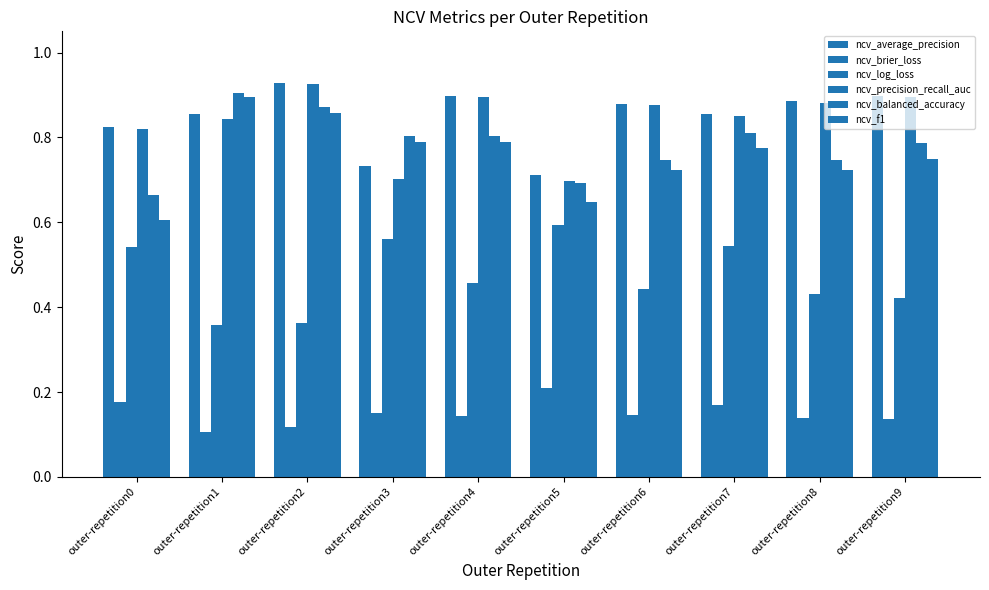

List the series in order of their peak value, lowest first.

ncv_brier_loss, ncv_log_loss, ncv_f1, ncv_balanced_accuracy, ncv_precision_recall_auc, ncv_average_precision